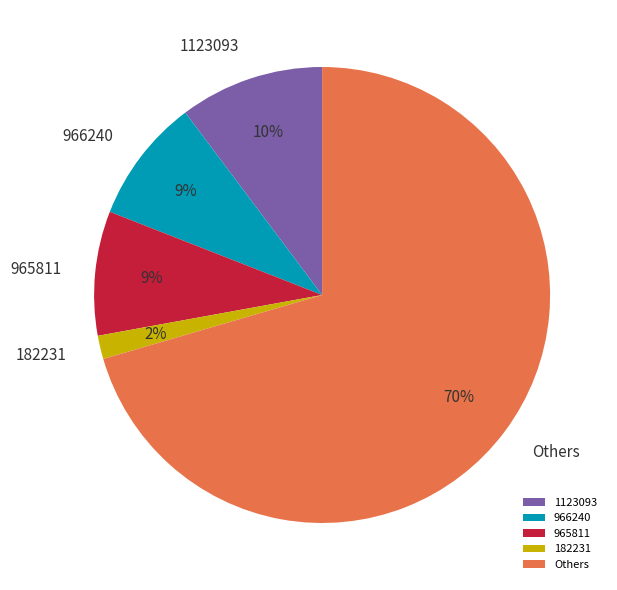

Which category has the biggest portion of the pie?

Others